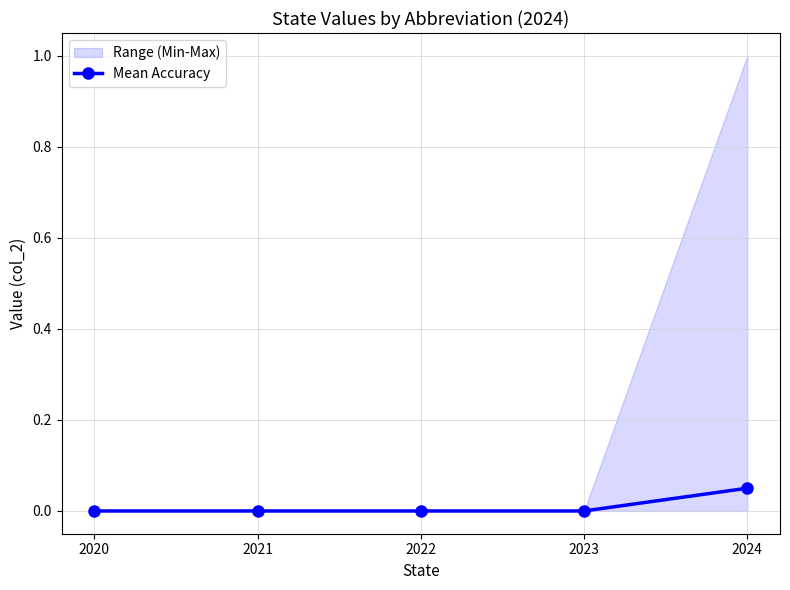

Rank the categories by value from lowest to highest.

2020, 2021, 2022, 2023, 2024